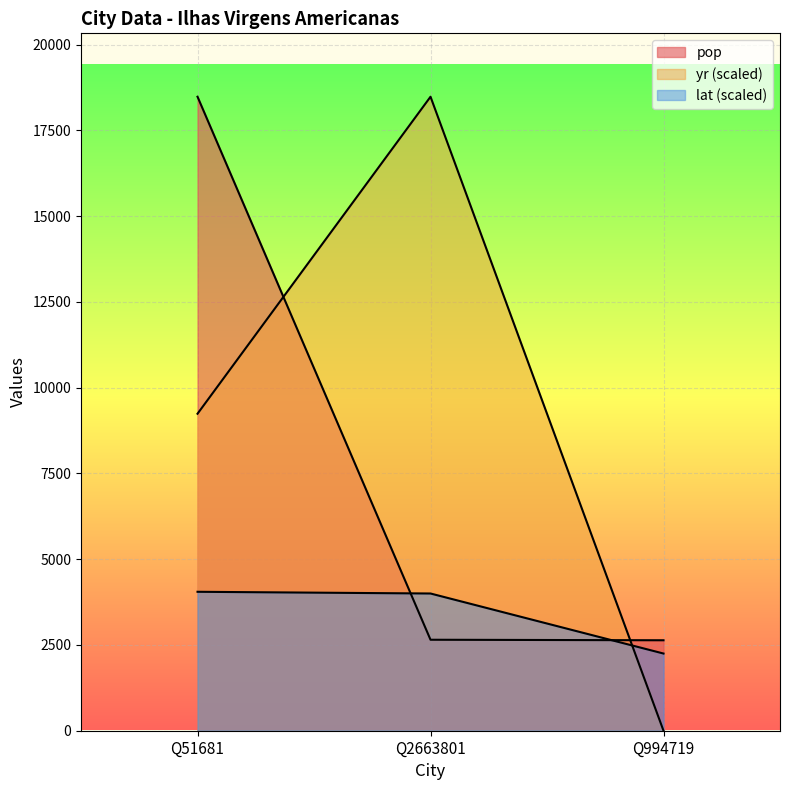

What is the sum of the pop values at Q994719 and Q51681?

21118.0